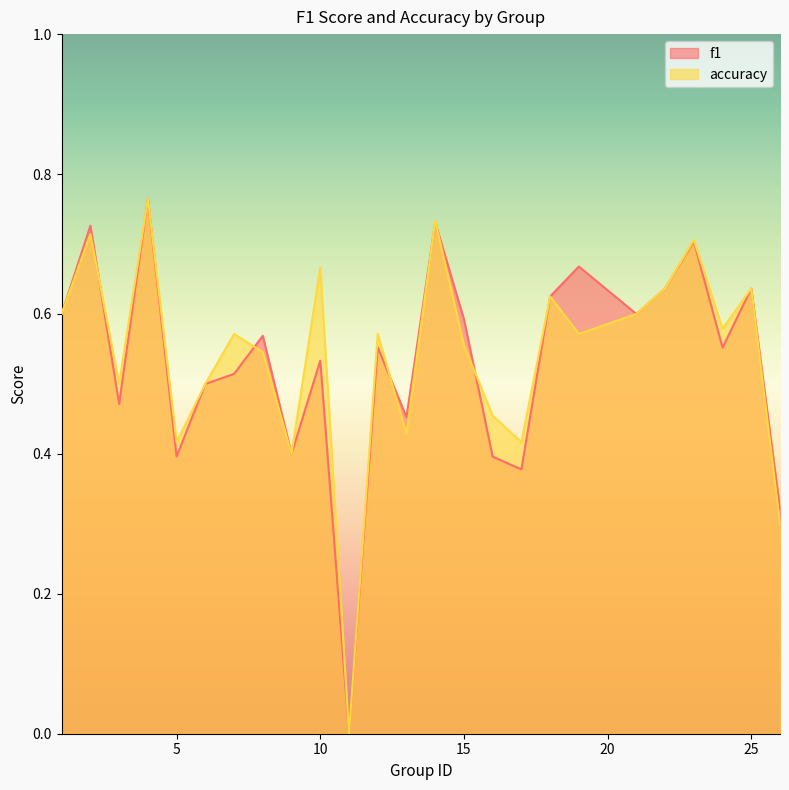

Is it true that accuracy equals 0.7 at 10?

True